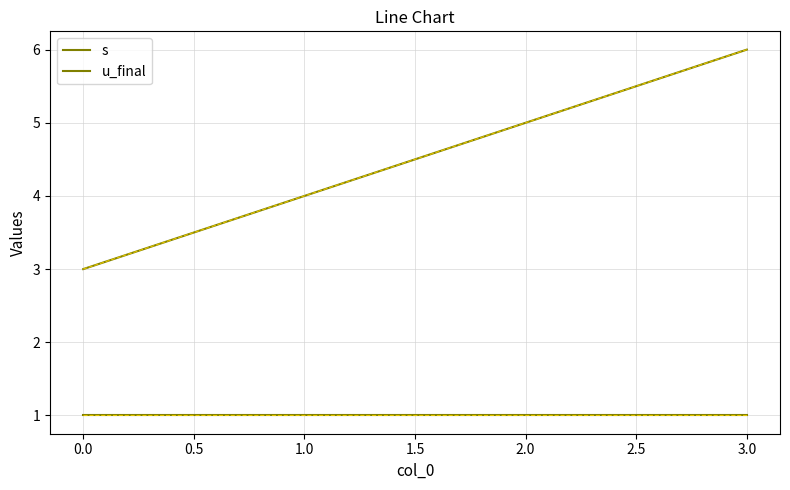

How many lines are shown in the chart?

2